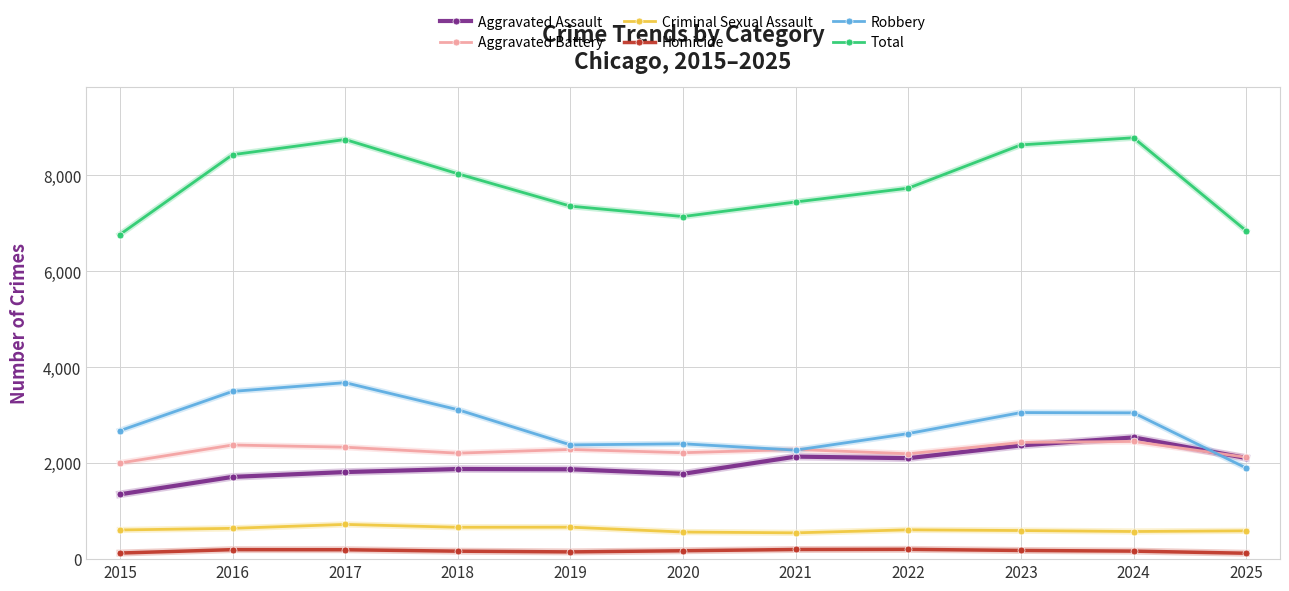

Which series has the largest total across all categories?

Total